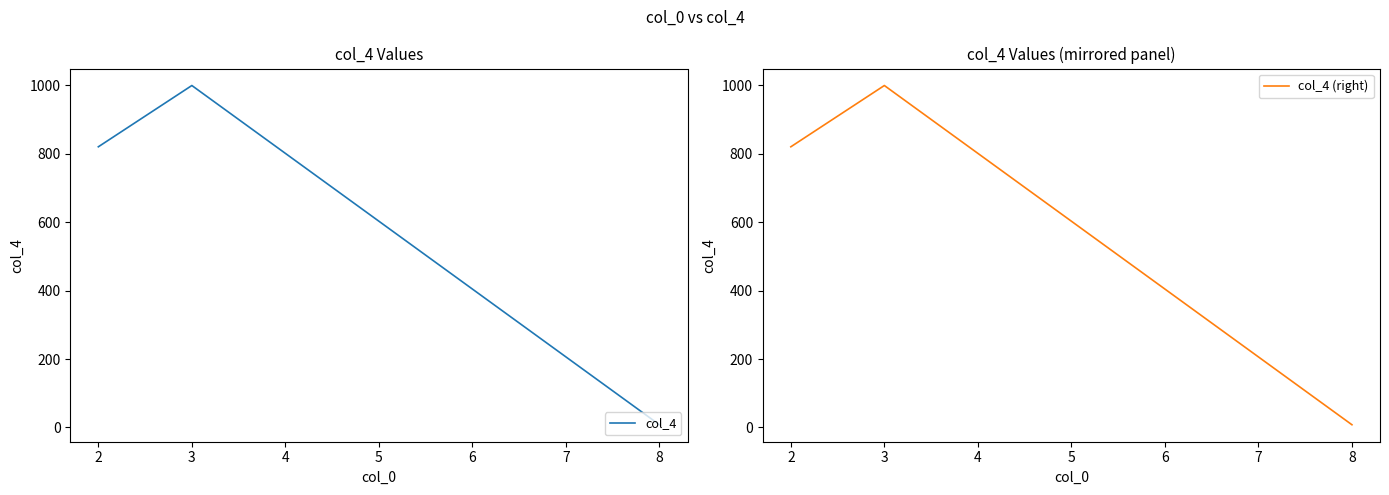

What is the sum of all col_4 values?

1827